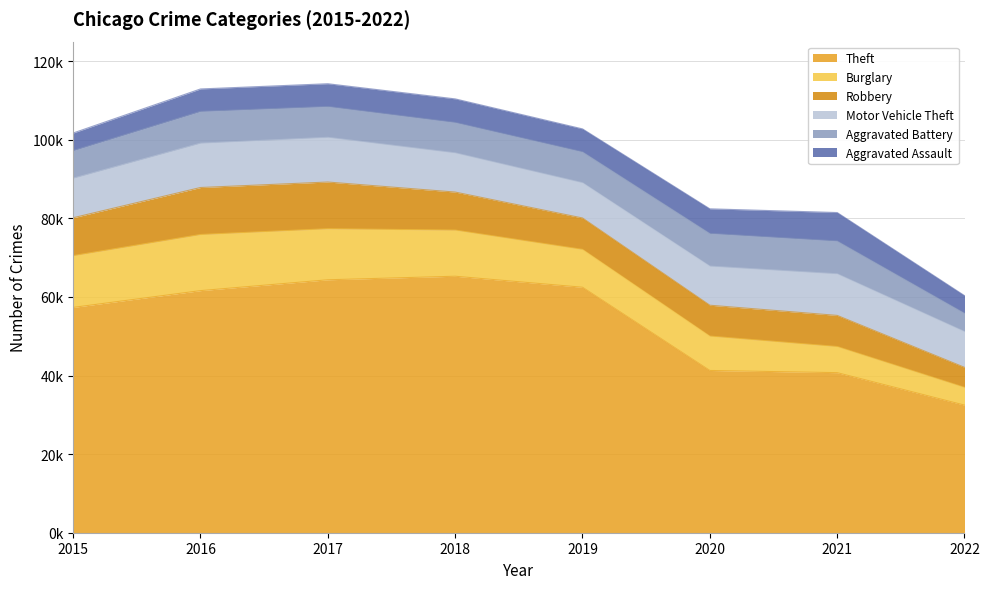

True or false: Burglary and Theft intersect in this chart.

False